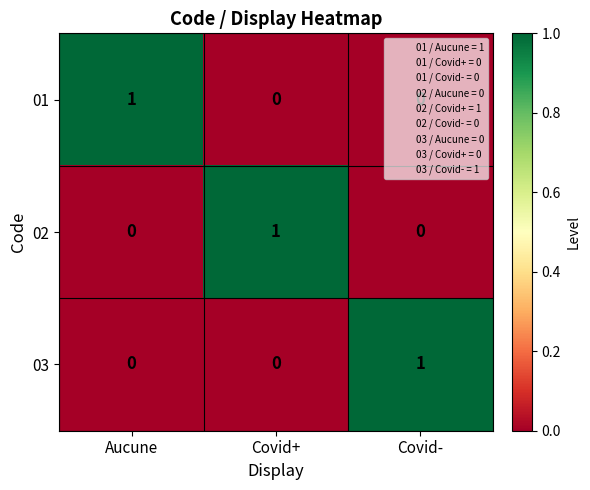

What is the difference between the highest and lowest values at Covid+?

1